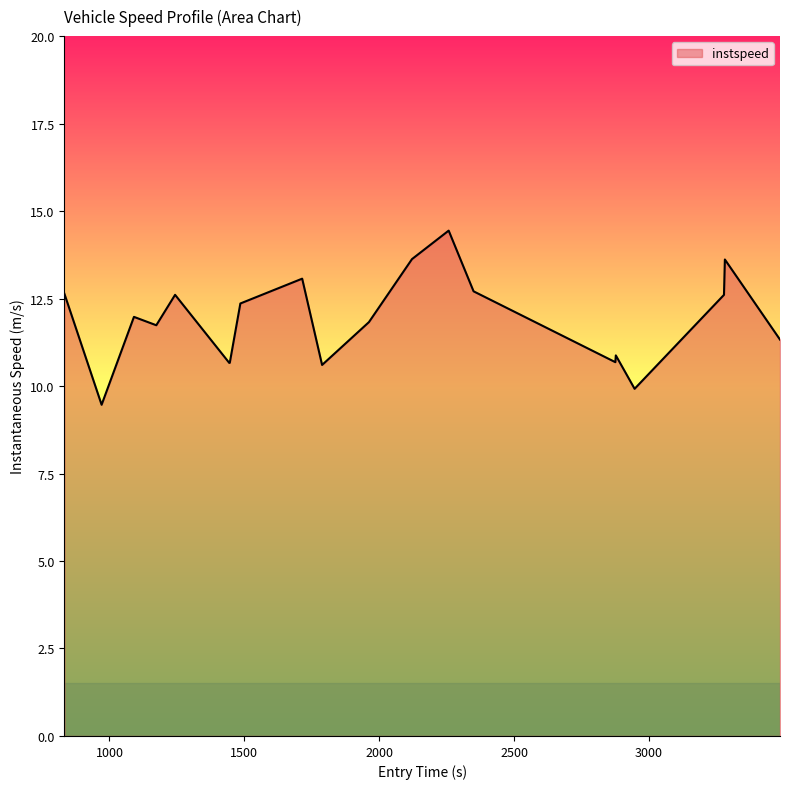

What is the maximum value shown in the chart?

14.4